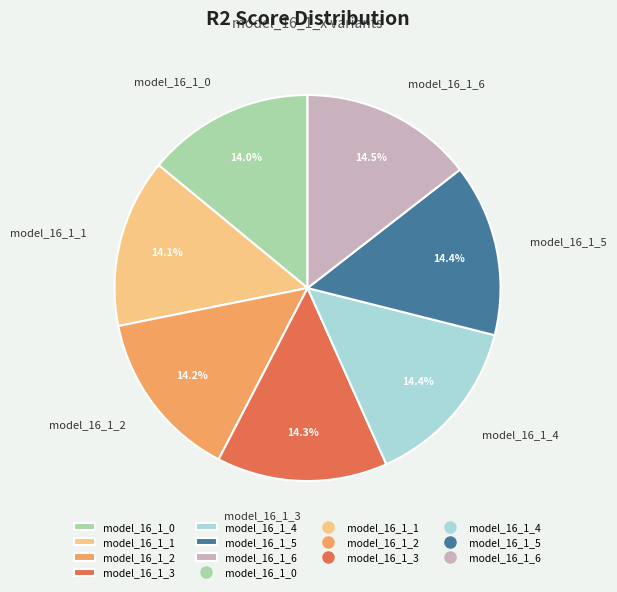

Is there a majority slice in this chart?

No